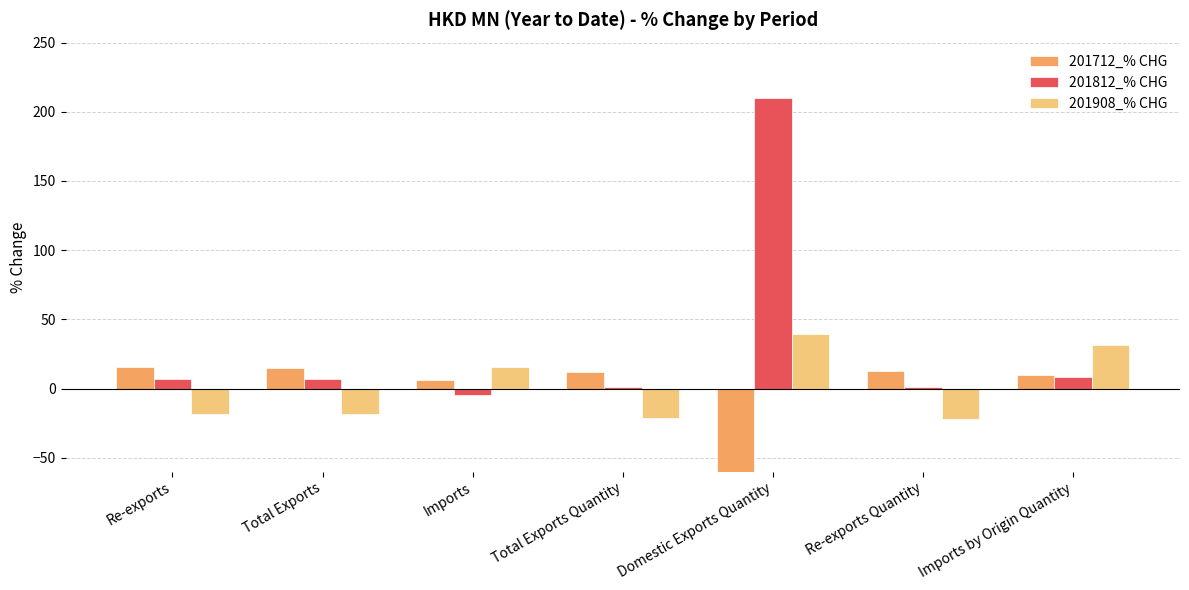

What are all the series names shown in the legend?

201712_% CHG, 201812_% CHG, 201908_% CHG